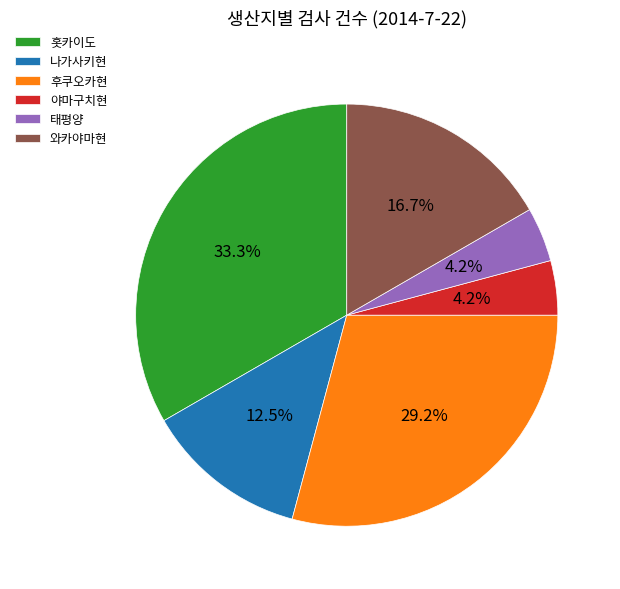

Which slice is the largest?

홋카이도